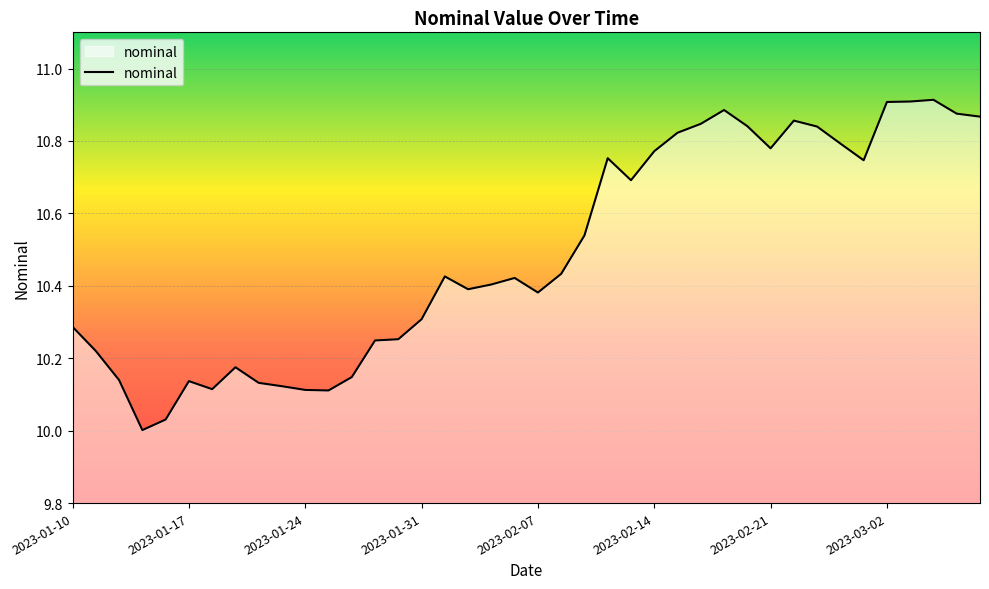

What is the difference between the maximum and minimum values?

0.9